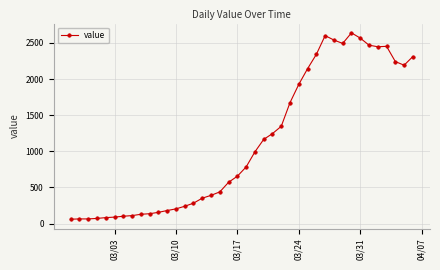

What is the sum of all values?

44950